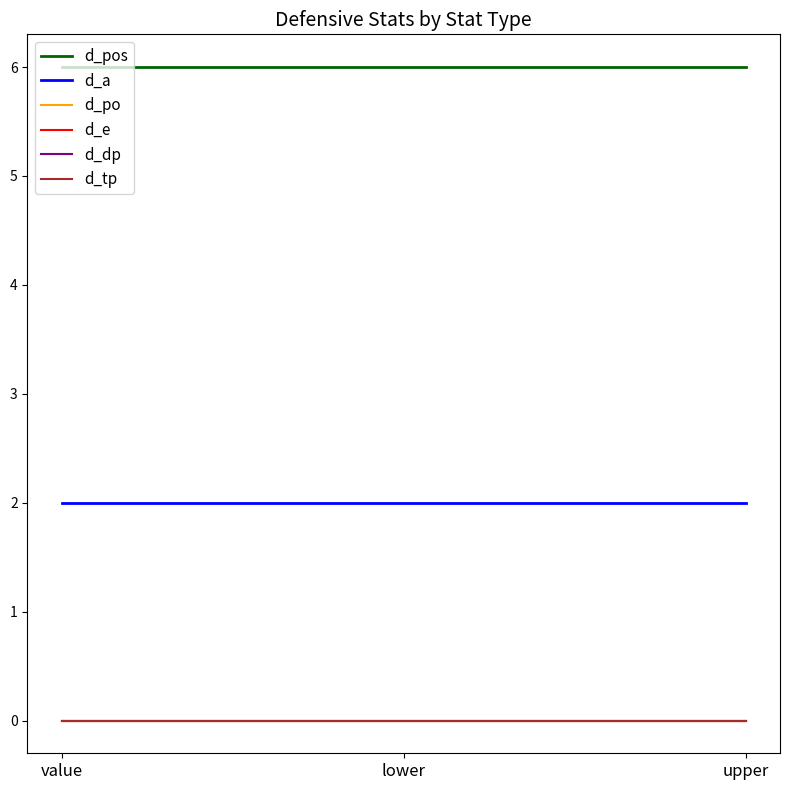

Which series has the widest spread of values?

d_pos